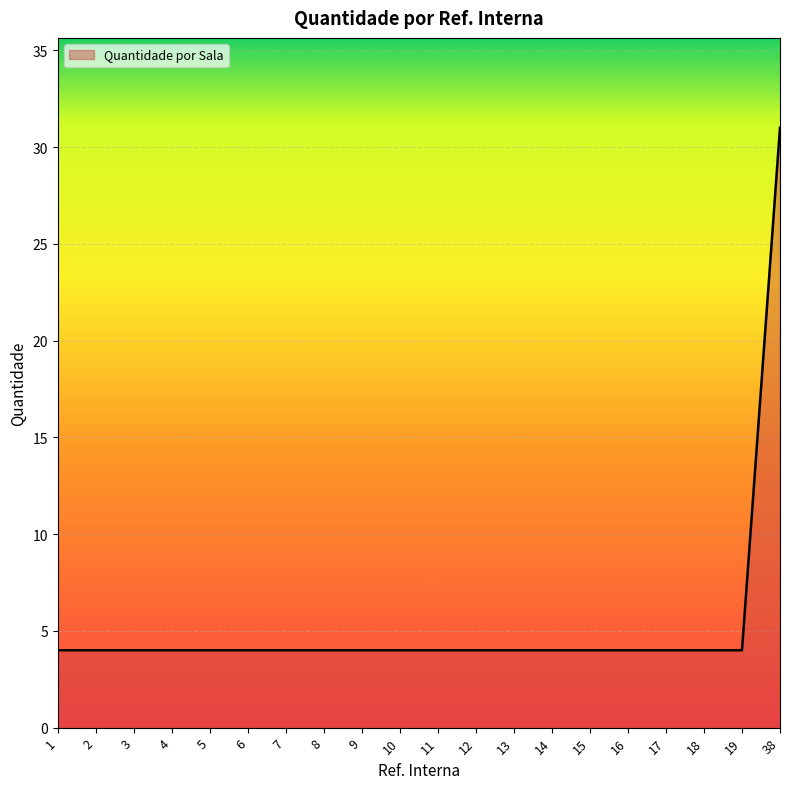

Reading left to right, extract all data points from this chart.

1=4	2=4	3=4	4=4	5=4	6=4	7=4	8=4	9=4	10=4	11=4	12=4	13=4	14=4	15=4	16=4	17=4	18=4	19=4	38=31